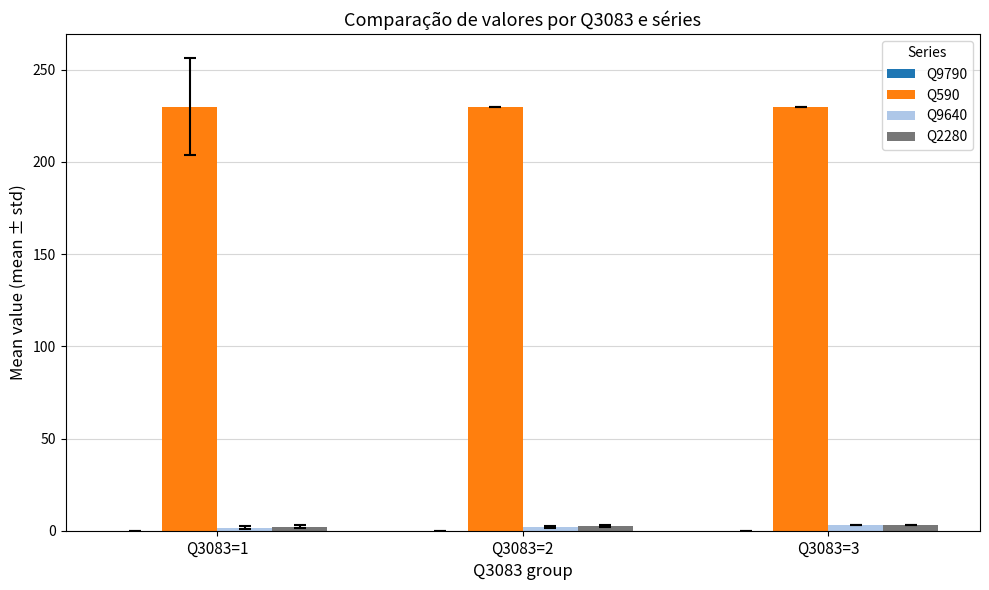

What is the difference between the maximum and minimum values in the Q9640 series?

1.4